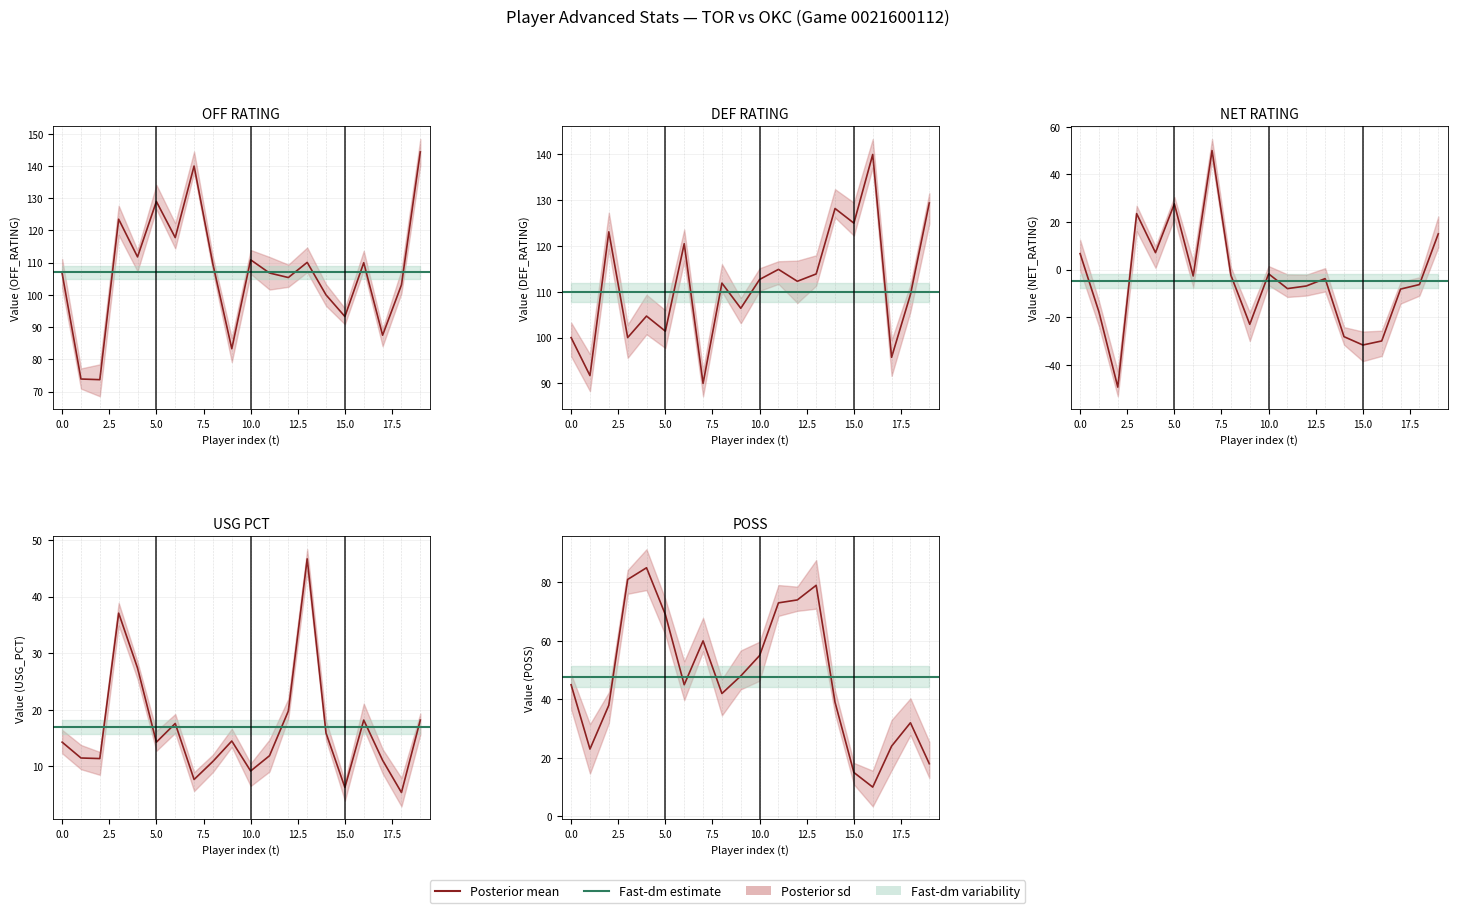

What is the difference between the highest and lowest values at 8?

114.3